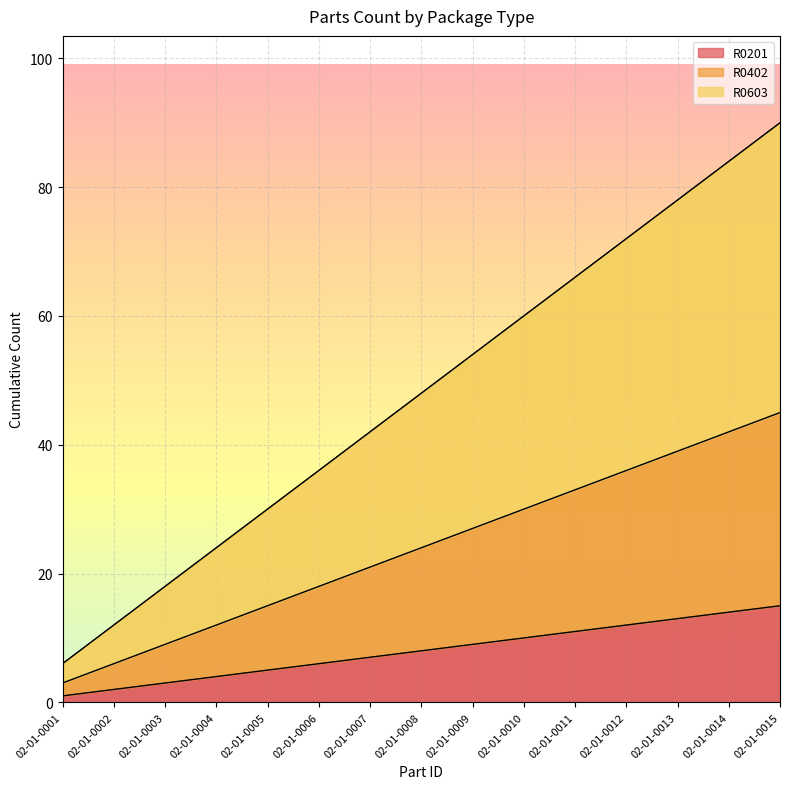

What is the value of the R0603 point at the 9th from the left?

54